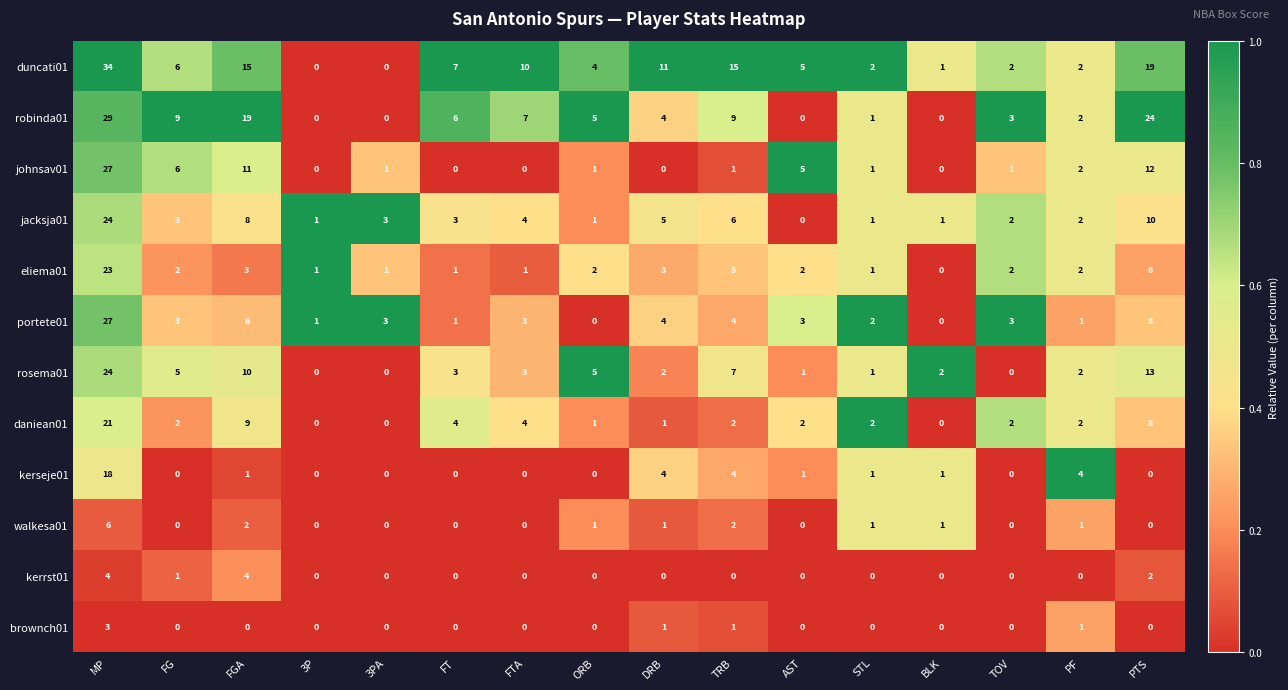

What is the sum of all daniean01 values?

60